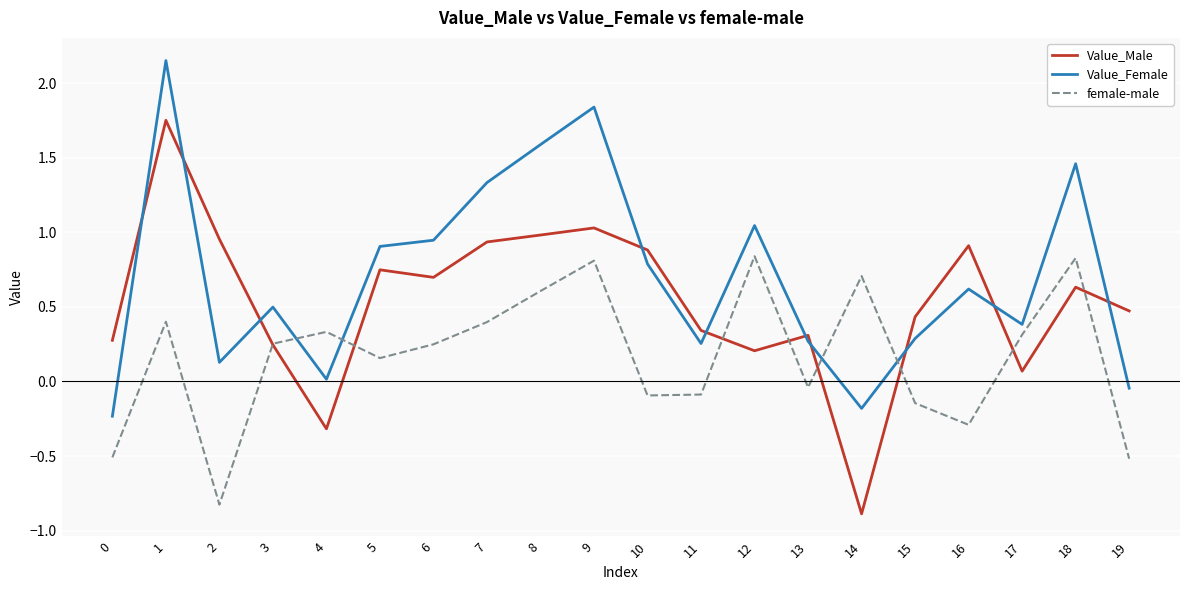

True or false: Value_Female and female-male intersect in this chart.

True